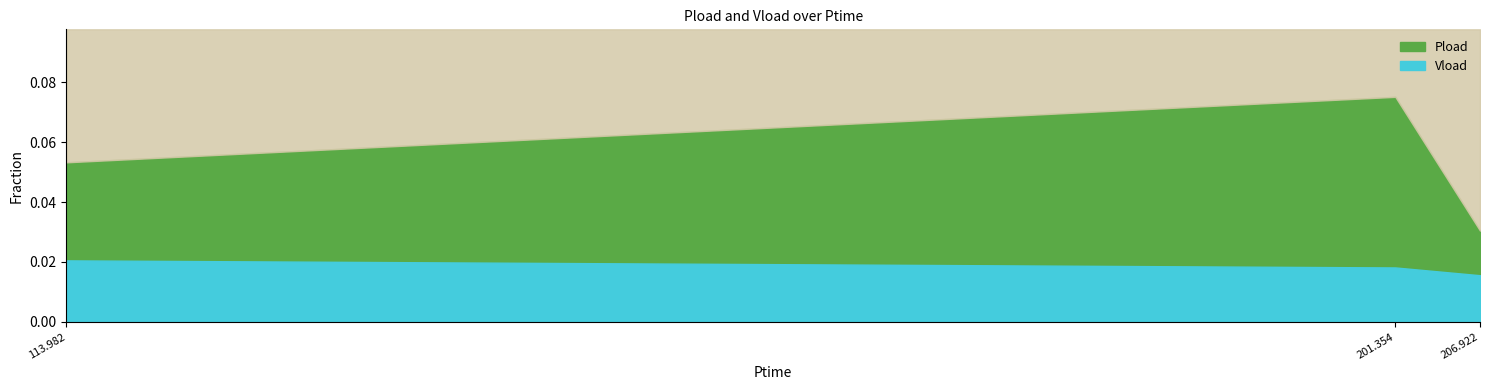

At which category is the sum across all series the highest?

201.354